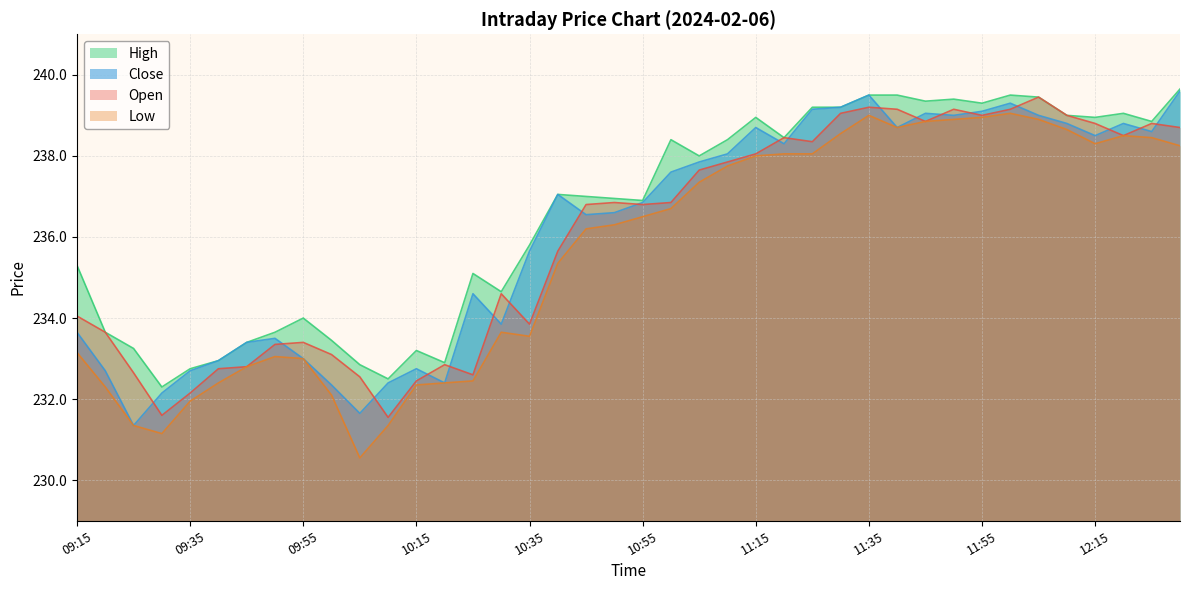

Which category has the lowest value across all series?

10:05